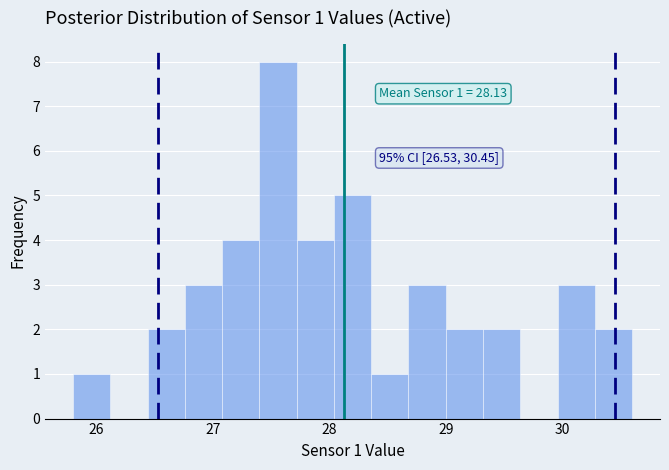

Read against the x-axis, roughly where is the centre of the tallest bar?

27.6